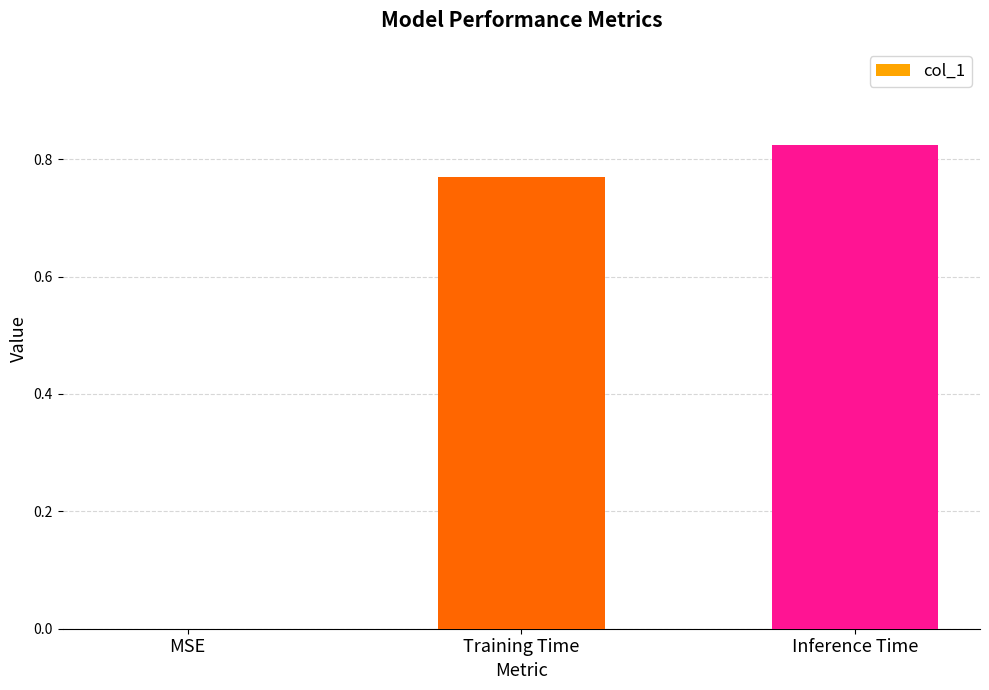

What is the change in value from Training Time to Inference Time?

+0.1